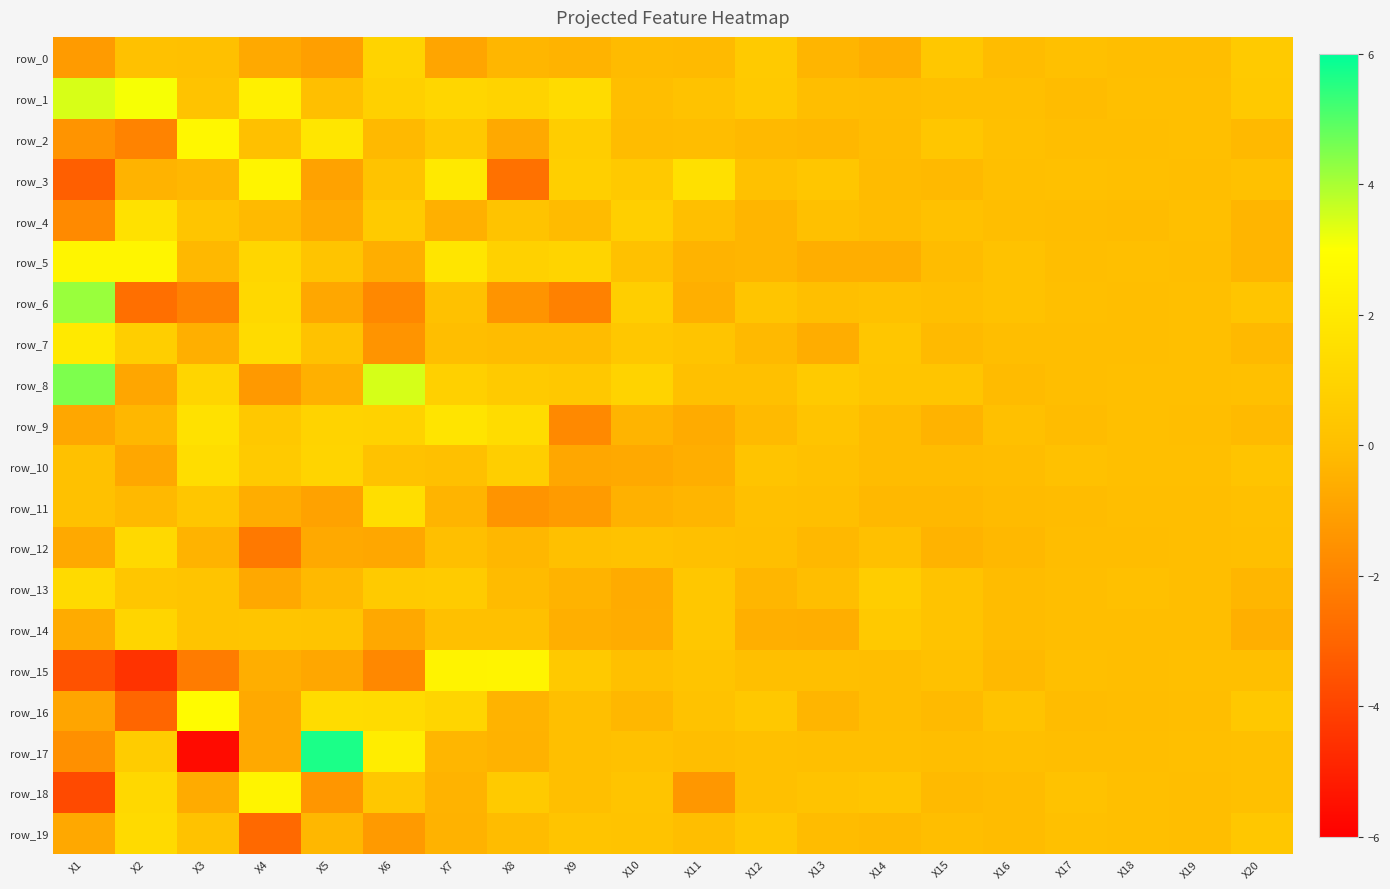

What is the maximum value shown in the chart?

5.7